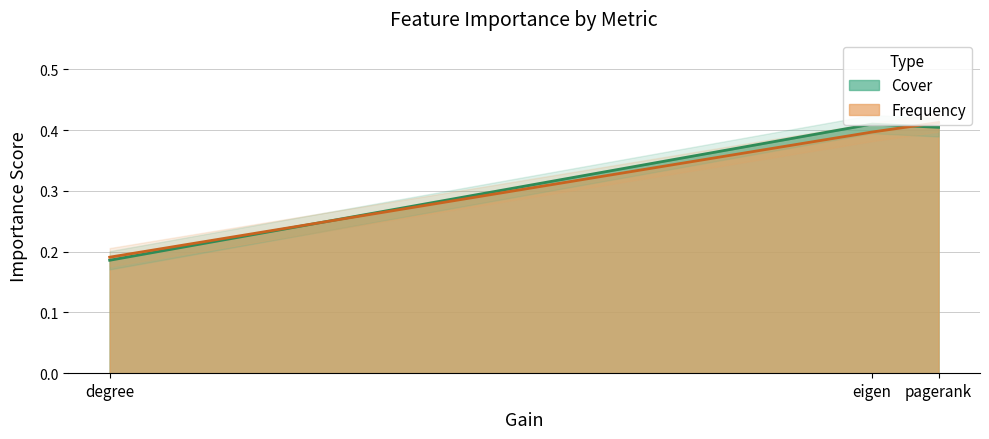

At how many categories does at least one series exceed 0?

3